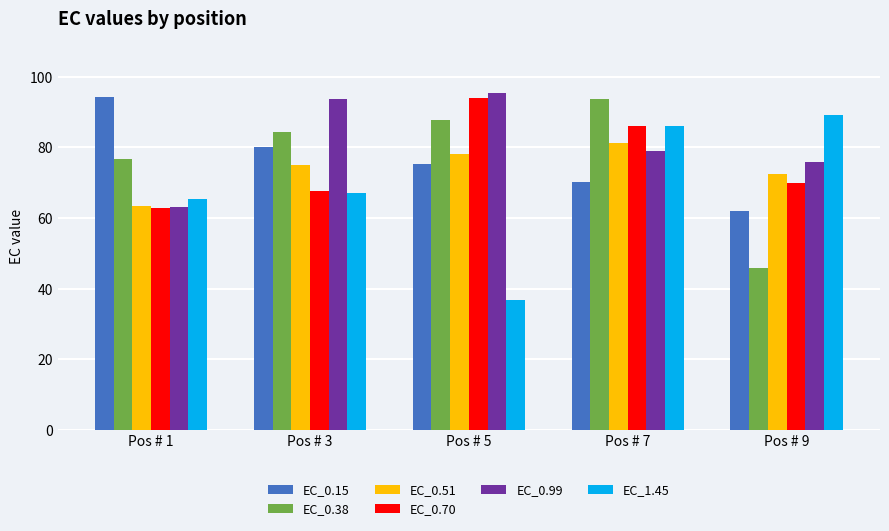

Between Pos # 3 and Pos # 5, which series saw the biggest shift?

EC_1.45